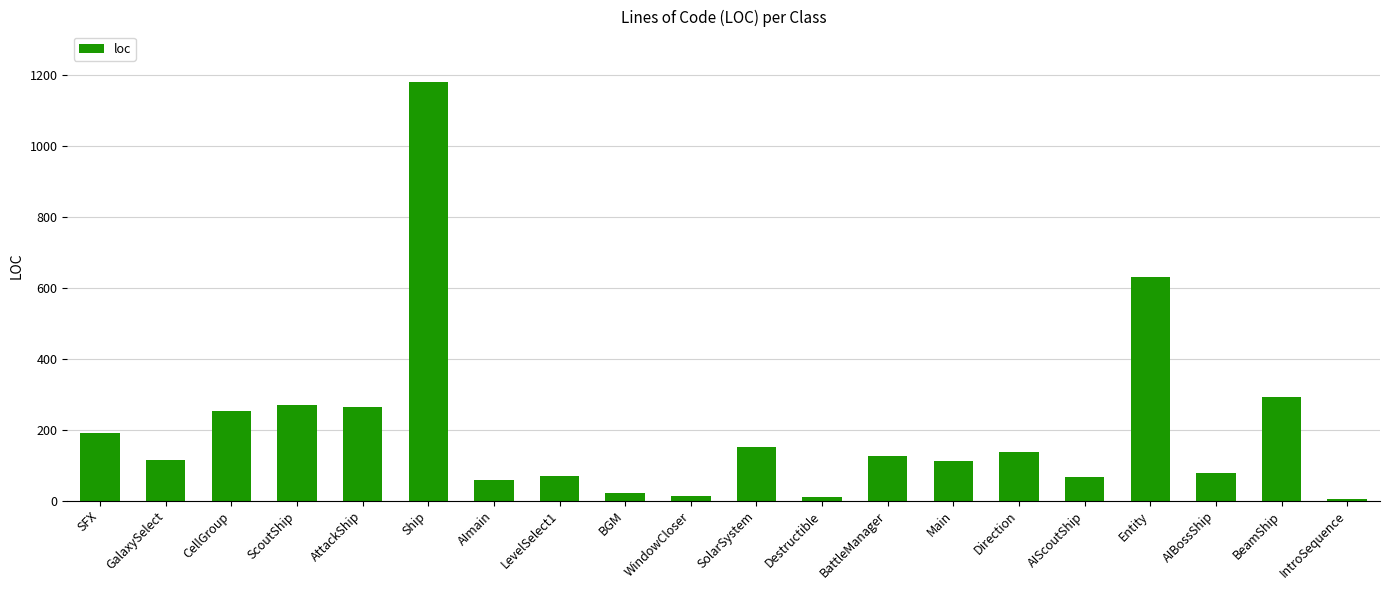

What is the difference between the second highest and second lowest values?

619